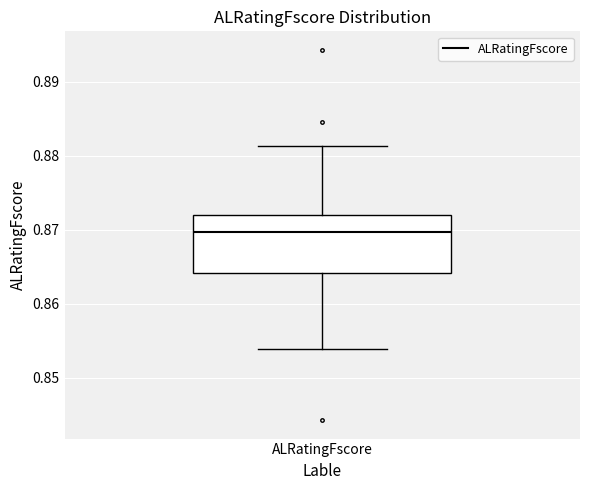

Where does the upper whisker of the box for ALRatingFscore end on the y-axis? The values are not printed on the chart, so give them approximately, as read against the axis.

0.881